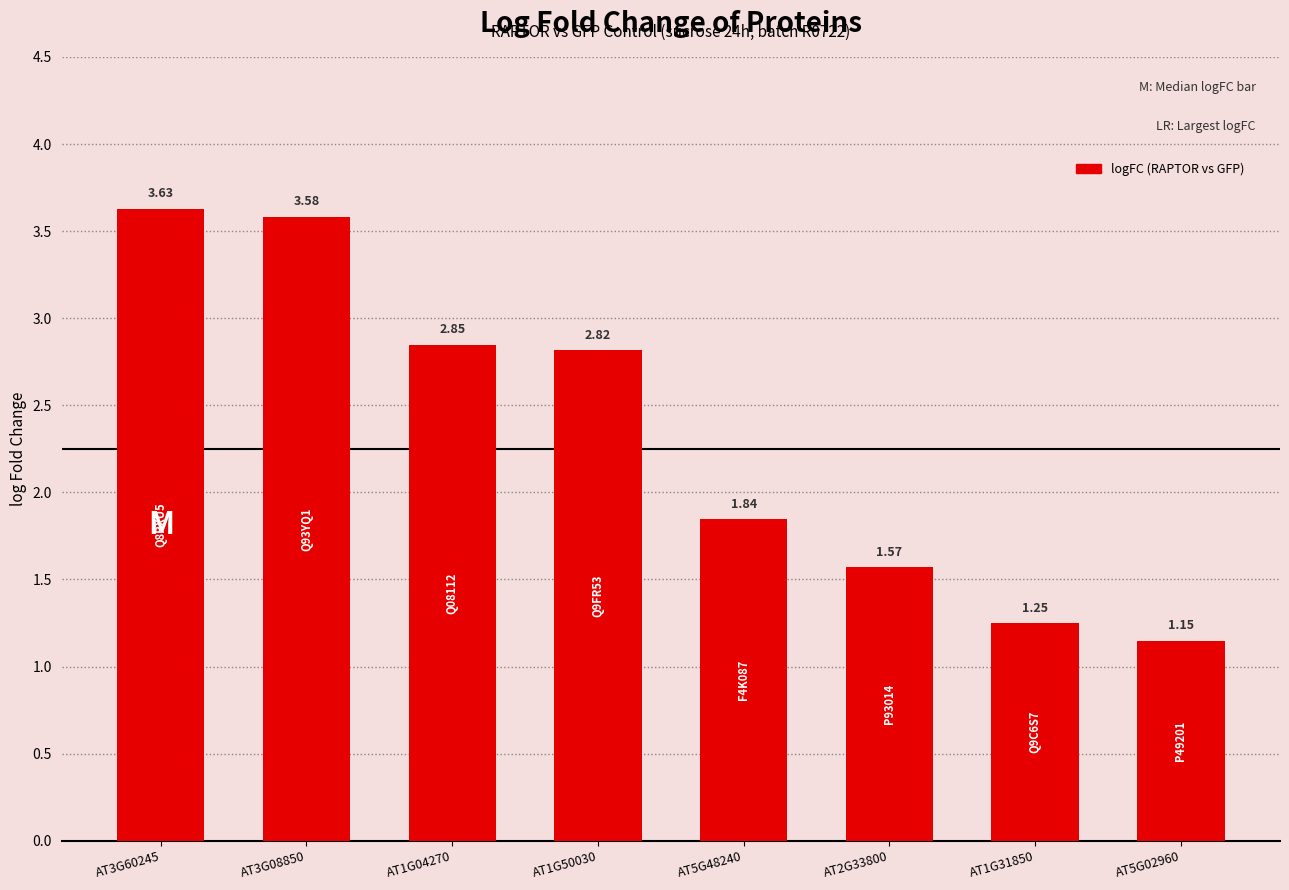

What position from the left is AT5G02960?

8